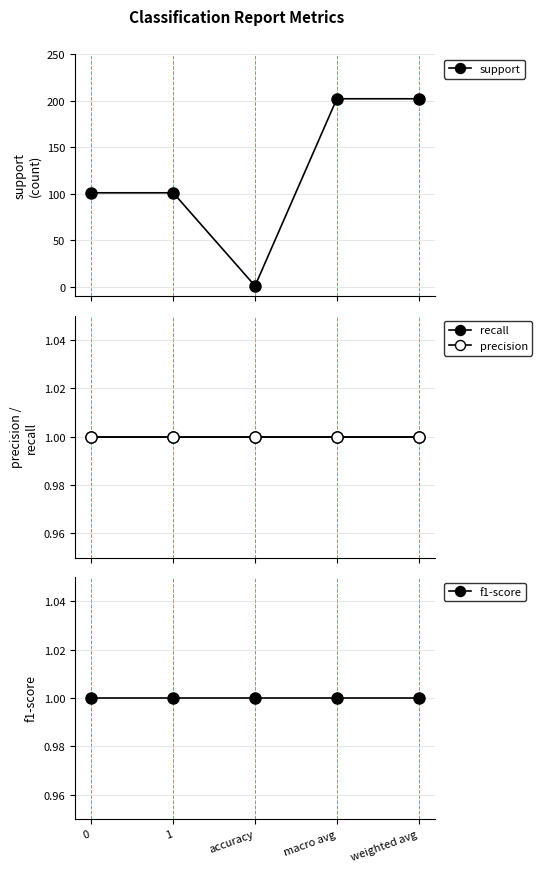

List the labels in order of f1-score value, largest first.

0, 1, accuracy, macro avg, weighted avg